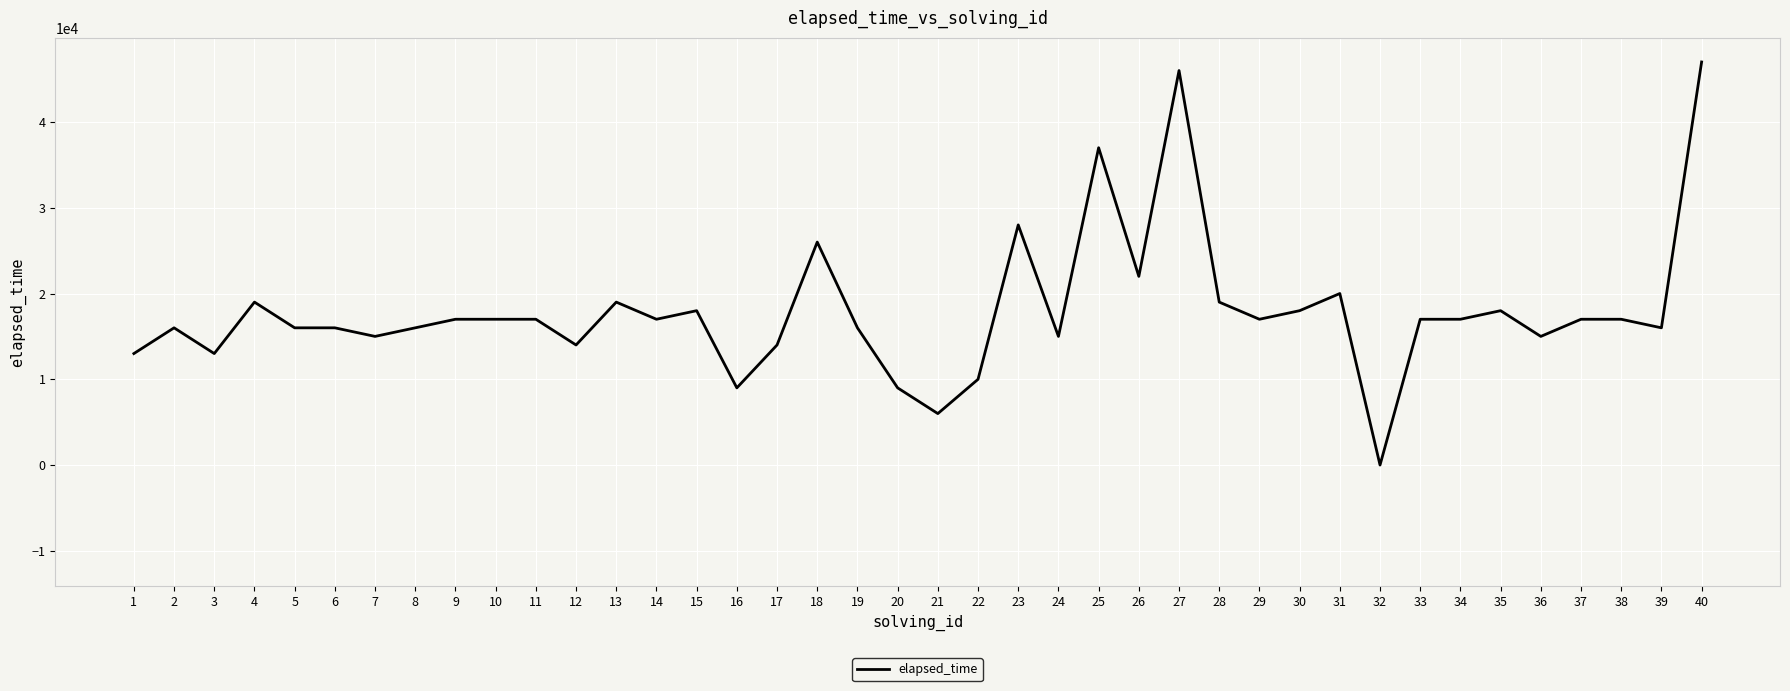

Reading left to right, list all the values displayed in this chart.

13000	16000	13000	19000	16000	16000	15000	16000	17000	17000	17000	14000	19000	17000	18000	9000	14000	26000	16000	9000	6000	10000	28000	15000	37000	22000	46000	19000	17000	18000	20000	0	17000	17000	18000	15000	17000	17000	16000	47000